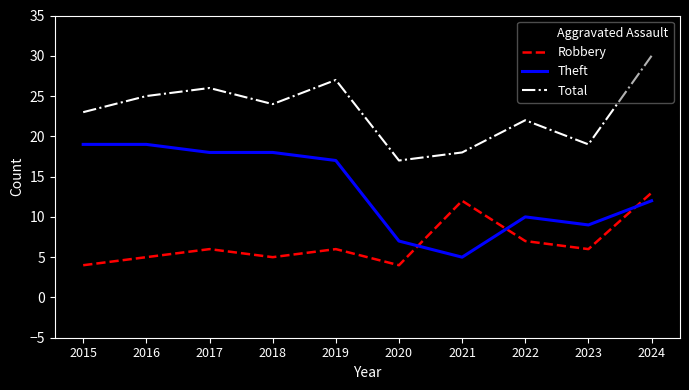

True or false: Total and Theft cross at least once.

False